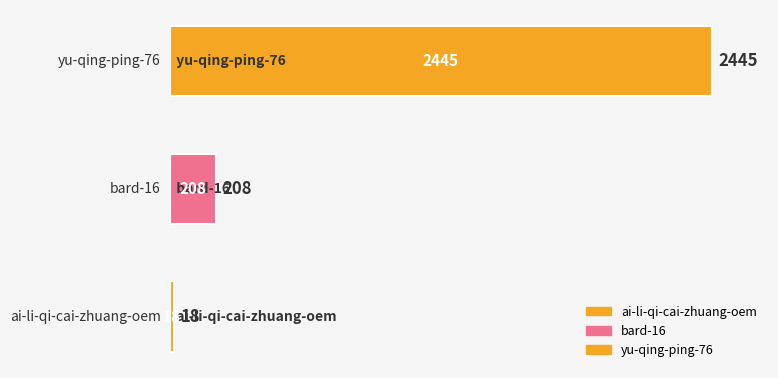

What is the difference between the second highest and minimum values?

190